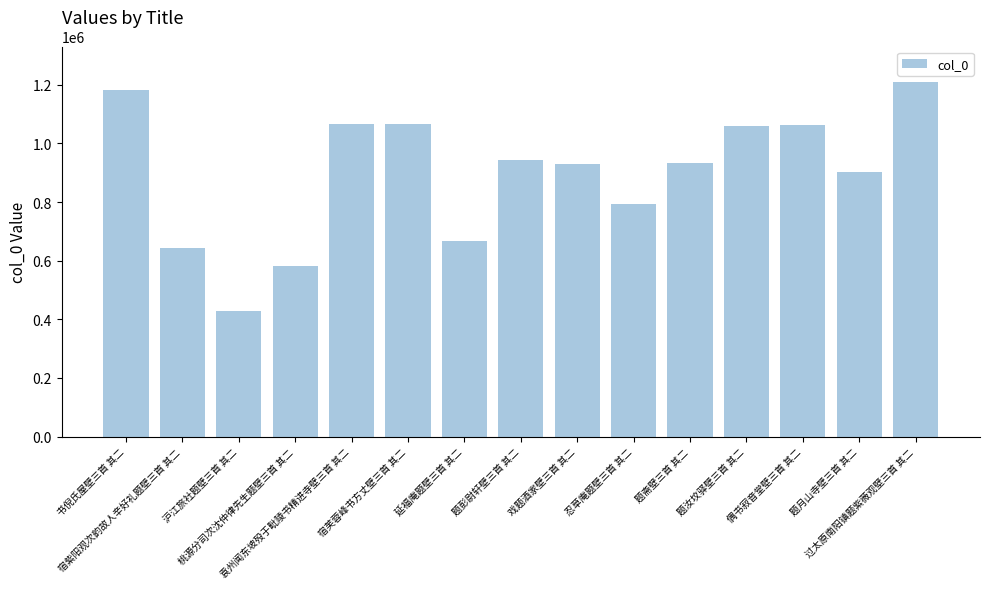

What is the minimum value shown in the chart?

428863